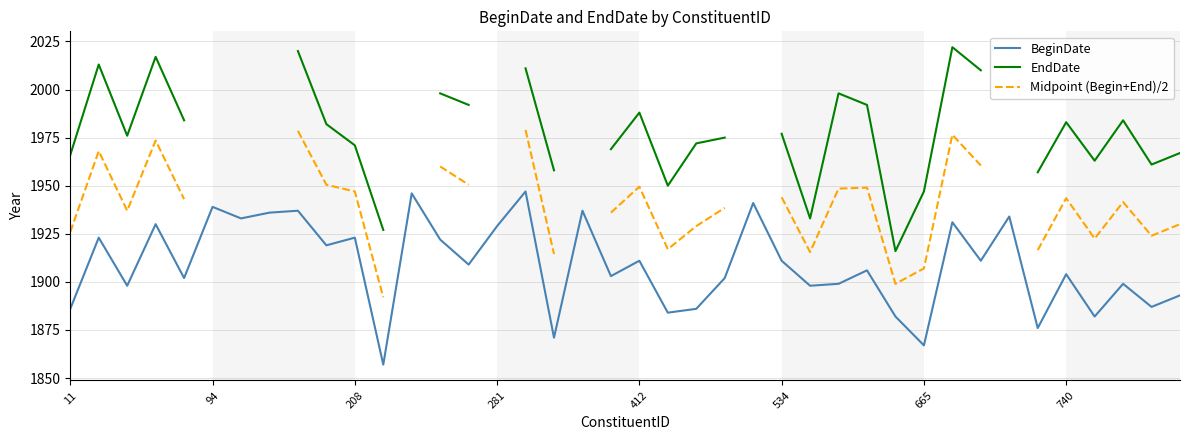

At how many categories does at least one series exceed 1871?

40